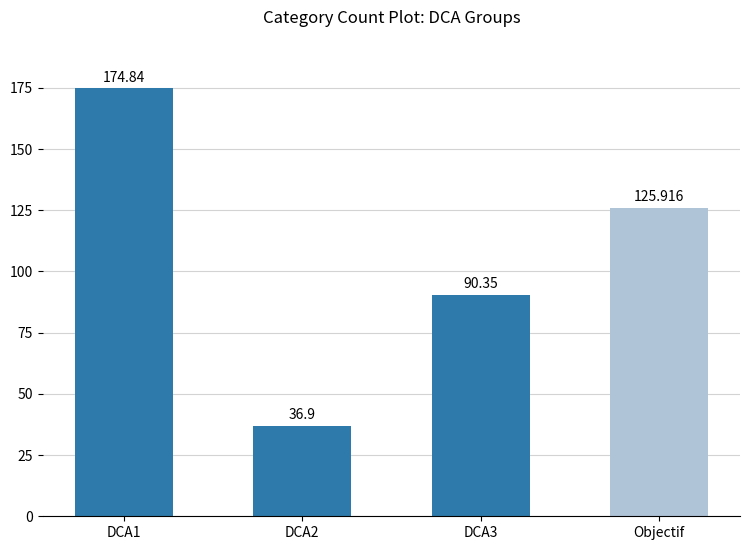

What position from the left is DCA2?

2